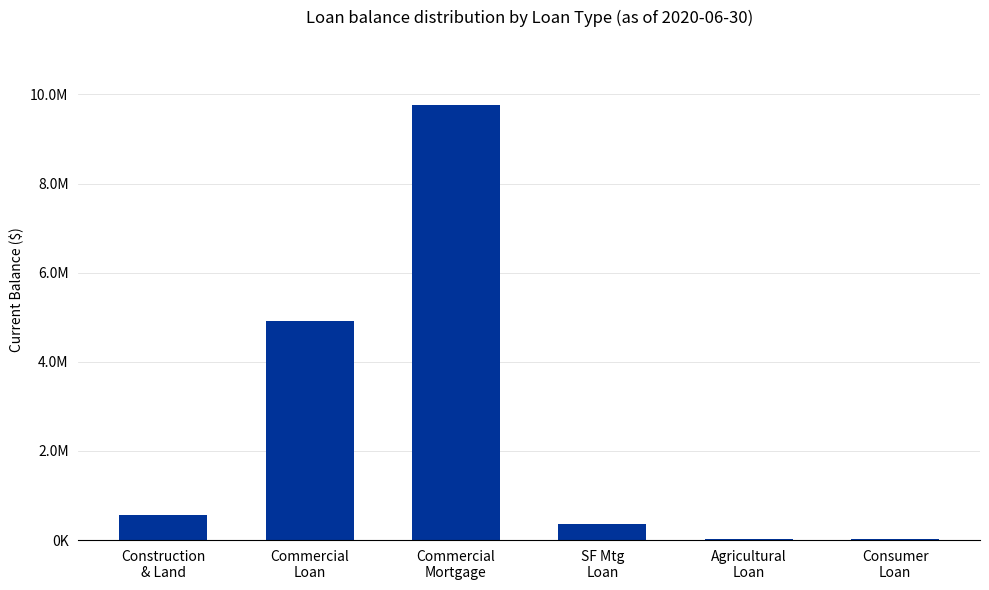

Are the bars horizontal?

No